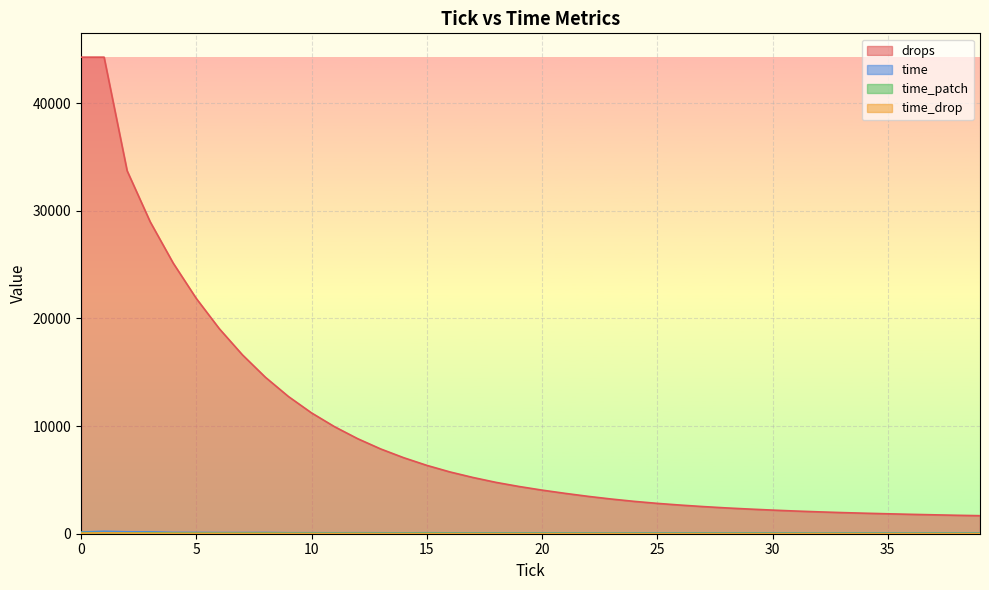

True or false: drops and time_drop cross at least once.

False